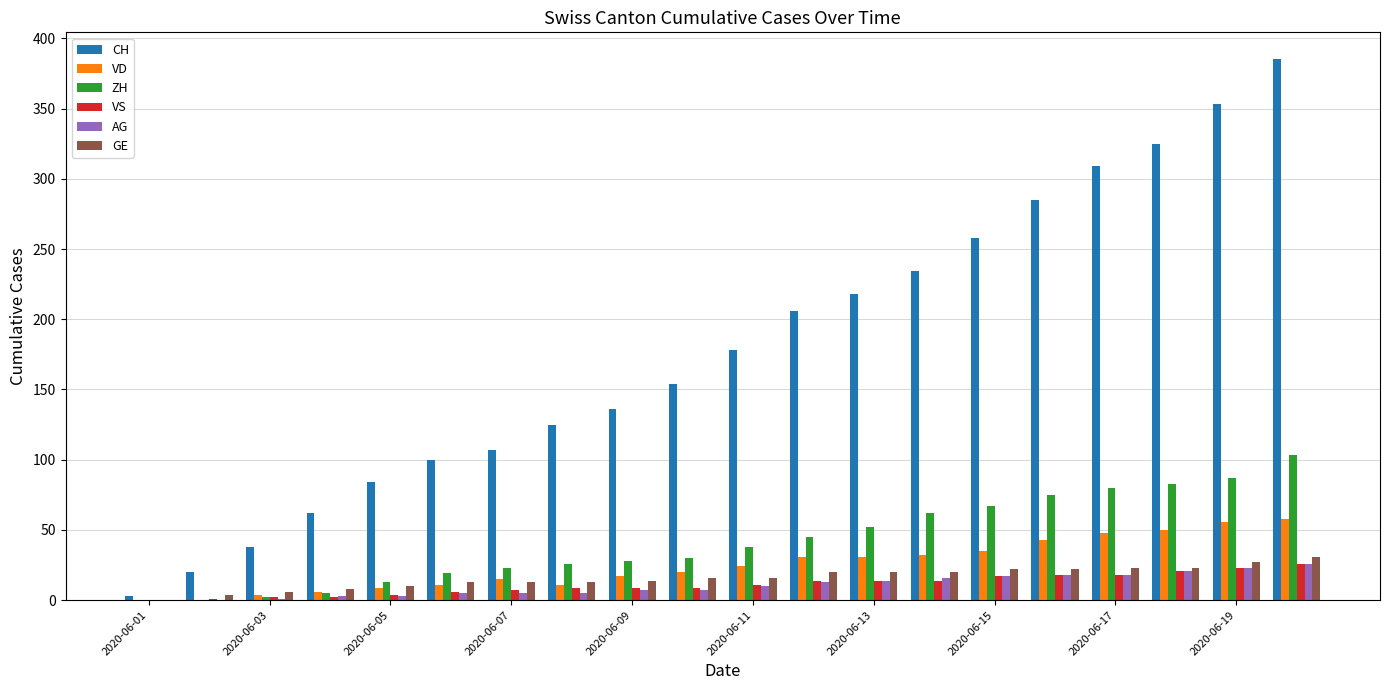

What is the greatest value displayed?

385